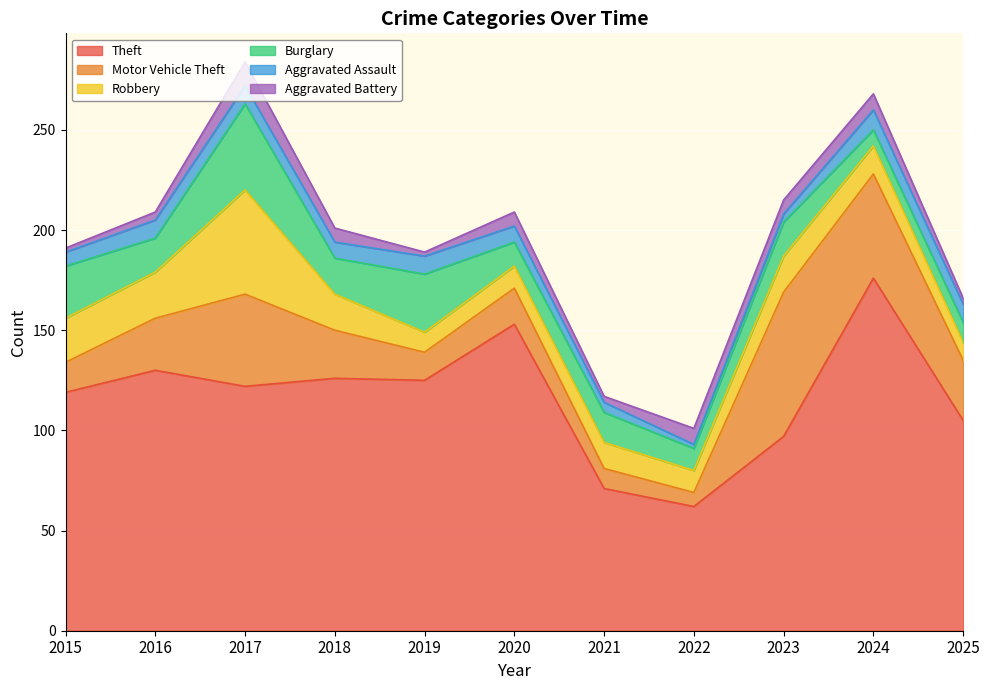

What is the difference between the maximum and minimum values in the Theft series?

114